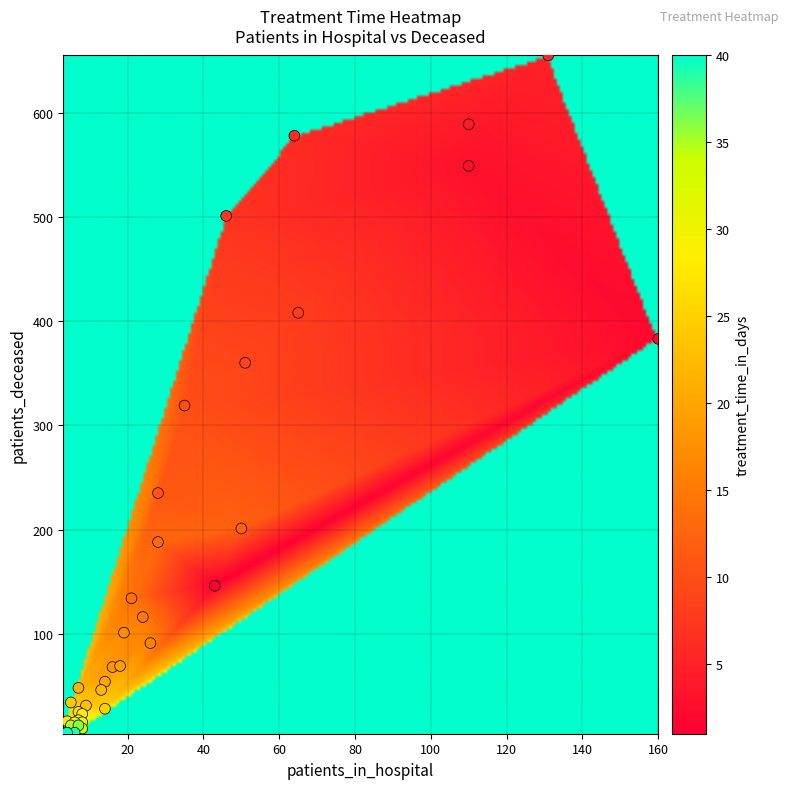

What Y value in the scatter plot is closest to 329?

319